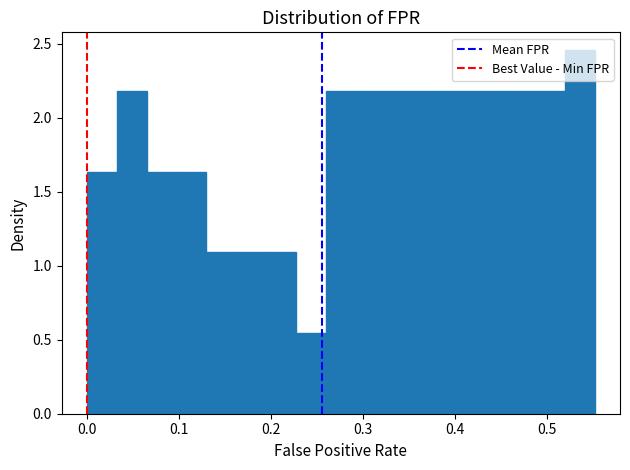

Around what value on the x-axis is the tallest bar? Give the approximate position of its centre, as read against the axis.

0.54